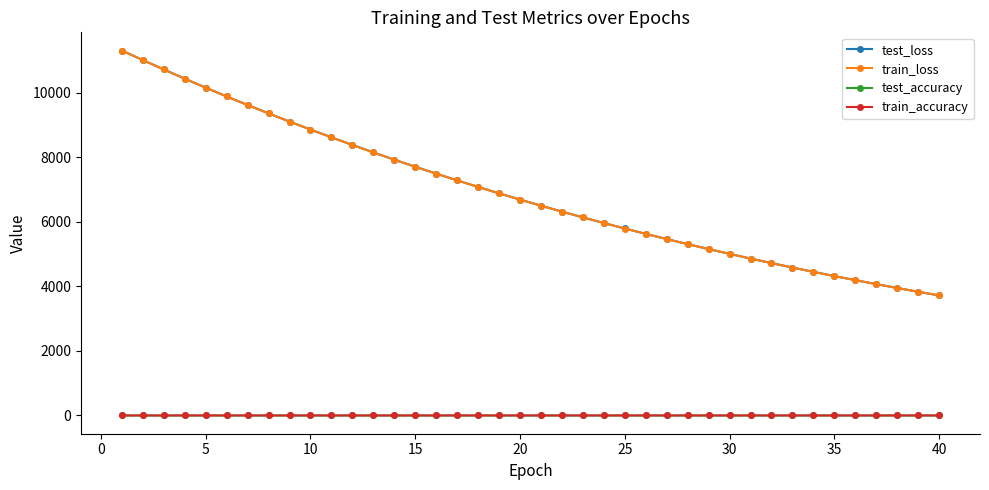

What is the value of the train_loss point at the 7th from the left?

9621.4